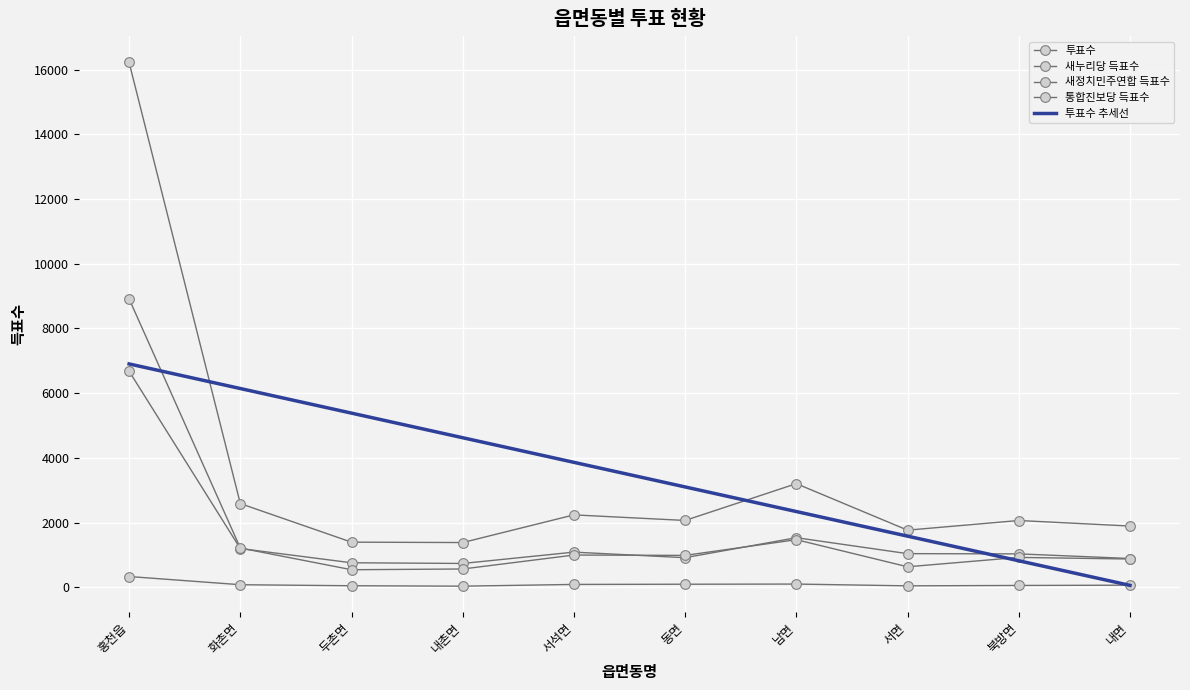

True or false: 새누리당 득표수 has a value of 1041.0 at 서면.

True